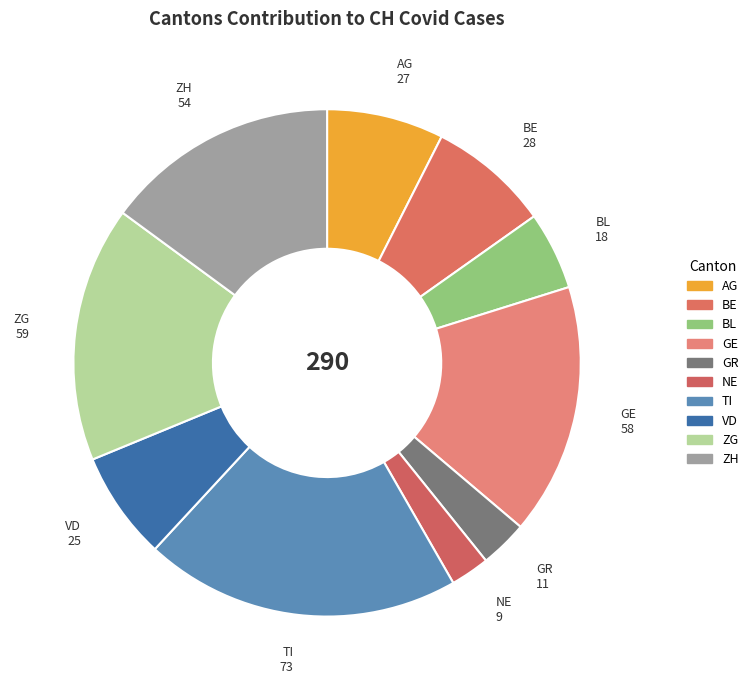

How many slices are in this pie chart?

10